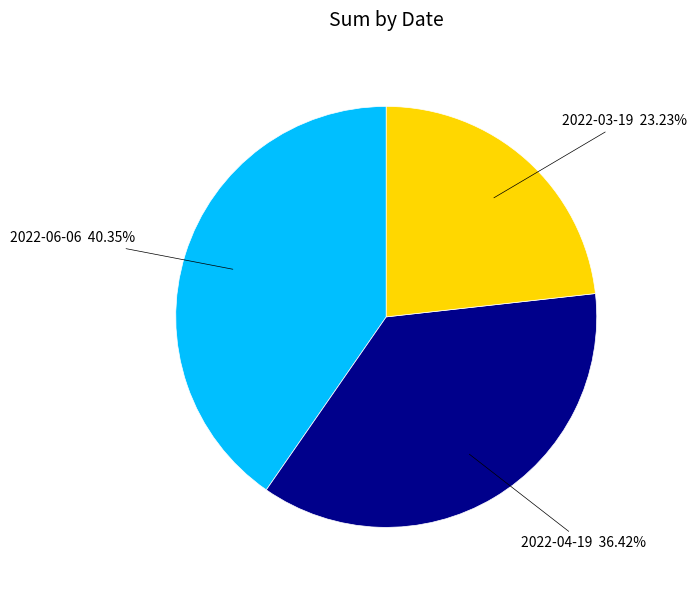

Is there any slice that represents more than half of the pie?

No